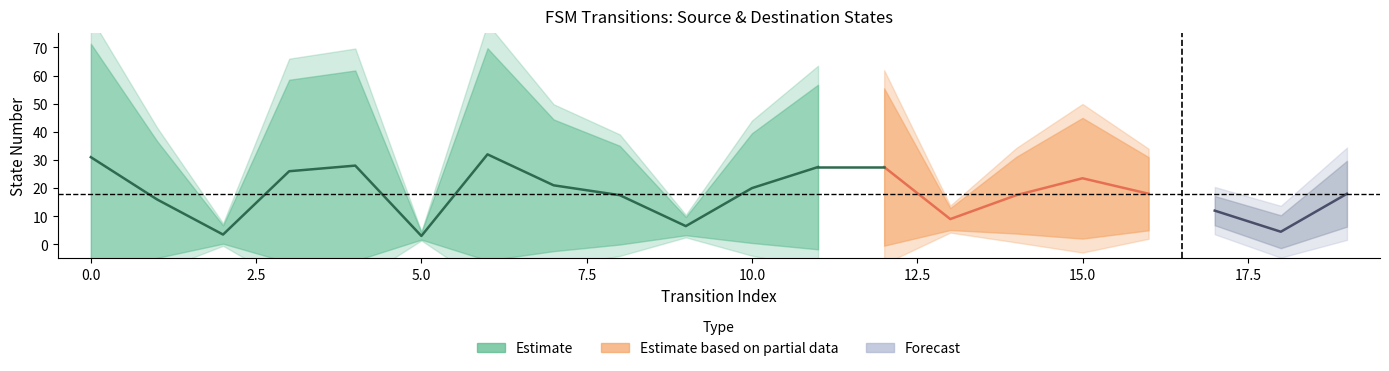

Between 9 and 14, which is larger?

14